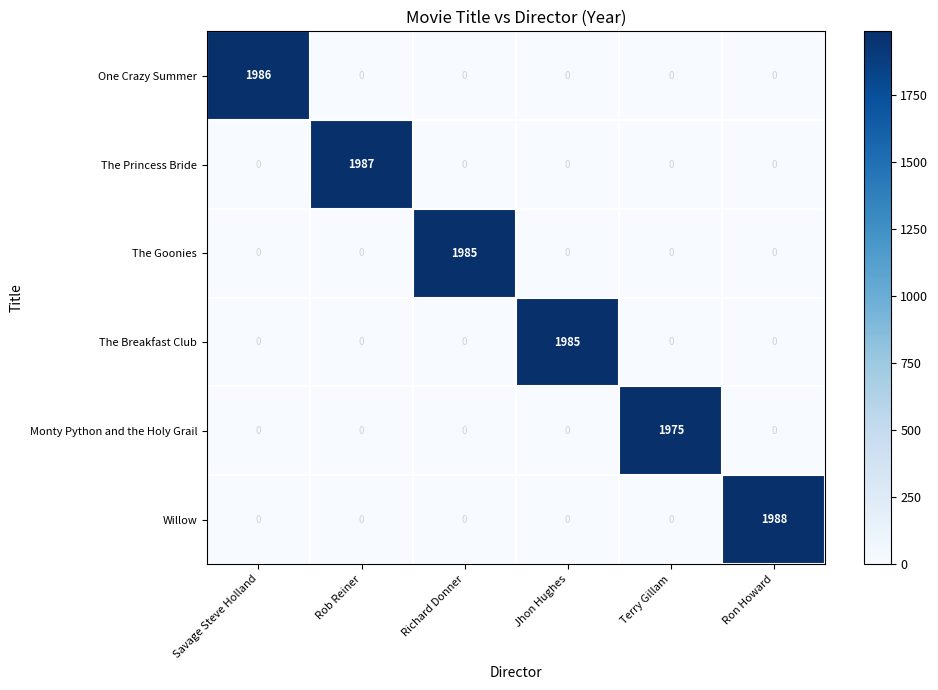

Between Rob Reiner and Ron Howard, which series saw the biggest shift?

Willow